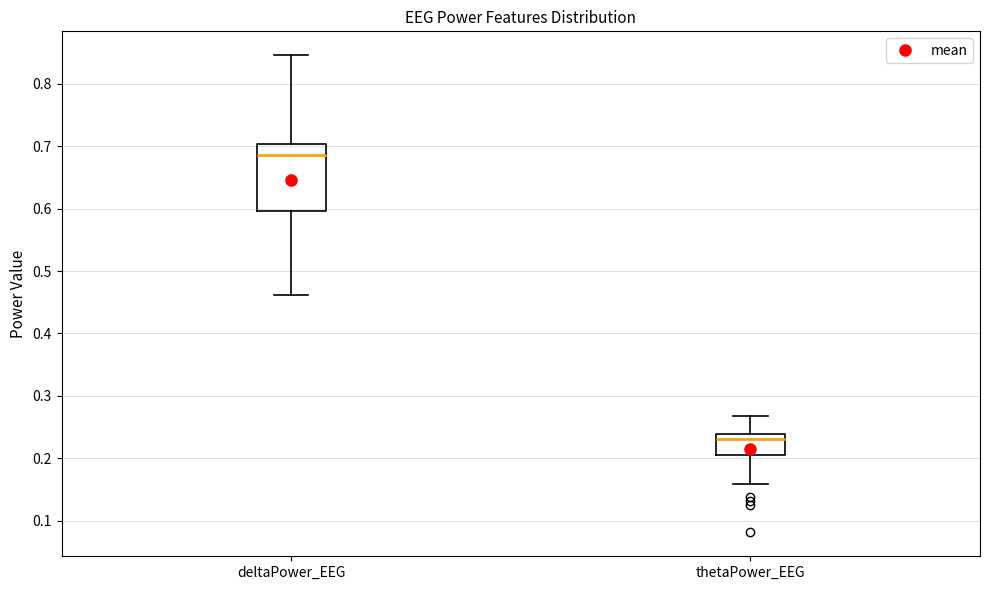

Reading left to right, read every box against the y-axis: the position of its median line, the range the box covers, and the ends of its whiskers. The values are not printed on the chart, so give them approximately, as read against the axis.

deltaPower_EEG: median 0.69, box 0.60 to 0.70, whiskers 0.46 to 0.85
thetaPower_EEG: median 0.23, box 0.20 to 0.24, whiskers 0.16 to 0.27